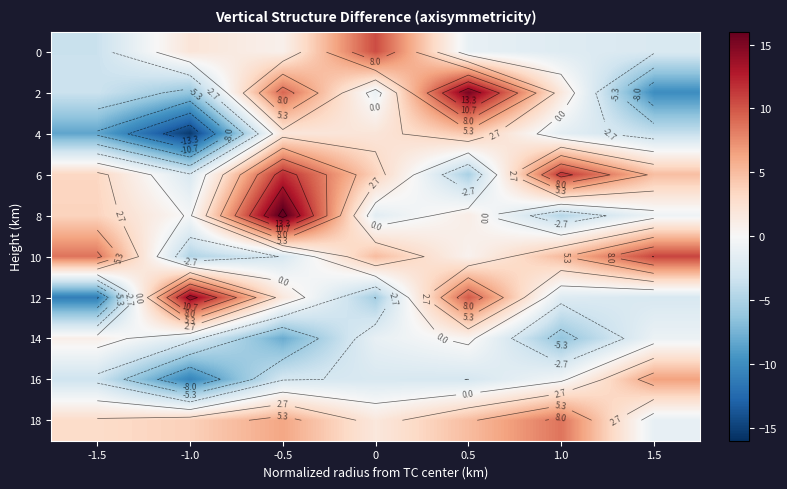

Is it true that 16 equals -3.8 at 0?

False